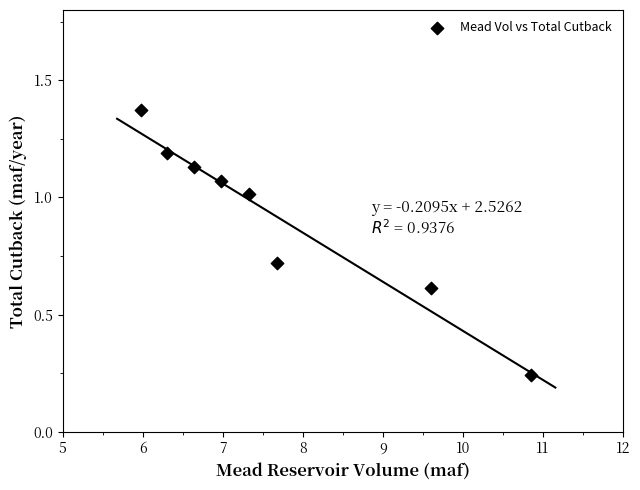

What is the average Y value?

0.9